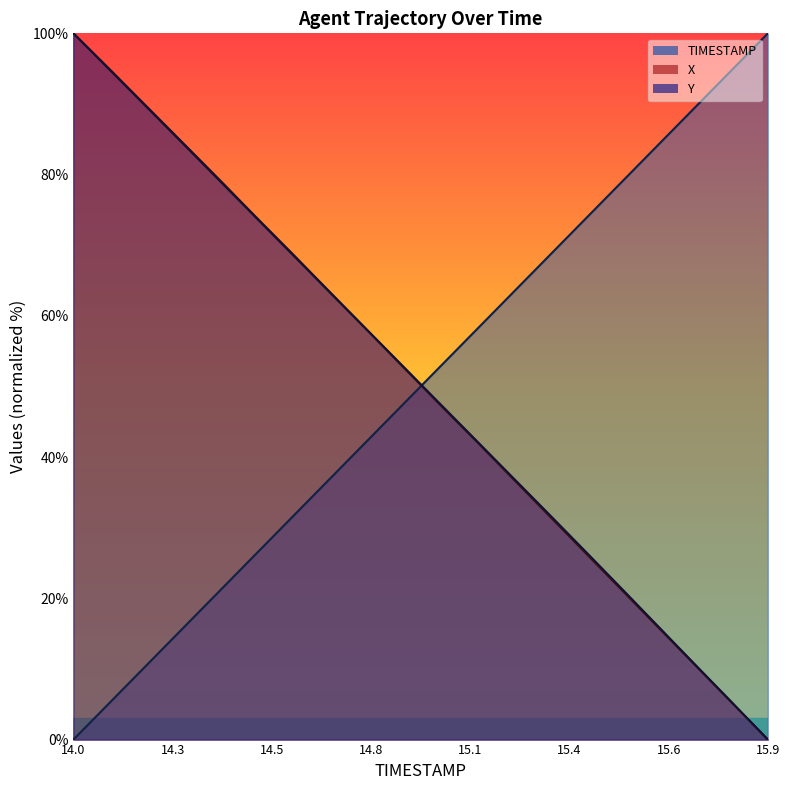

Is the value of X at 14.9 greater than the value of Y at 15.8?

Yes